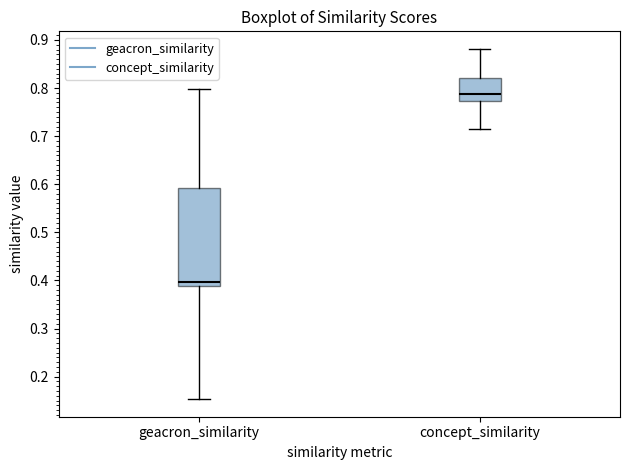

Reading left to right, read every box against the y-axis: the position of its median line, the range the box covers, and the ends of its whiskers. The values are not printed on the chart, so give them approximately, as read against the axis.

geacron_similarity: median 0.40, box 0.39 to 0.59, whiskers 0.15 to 0.80
concept_similarity: median 0.79, box 0.77 to 0.82, whiskers 0.72 to 0.88